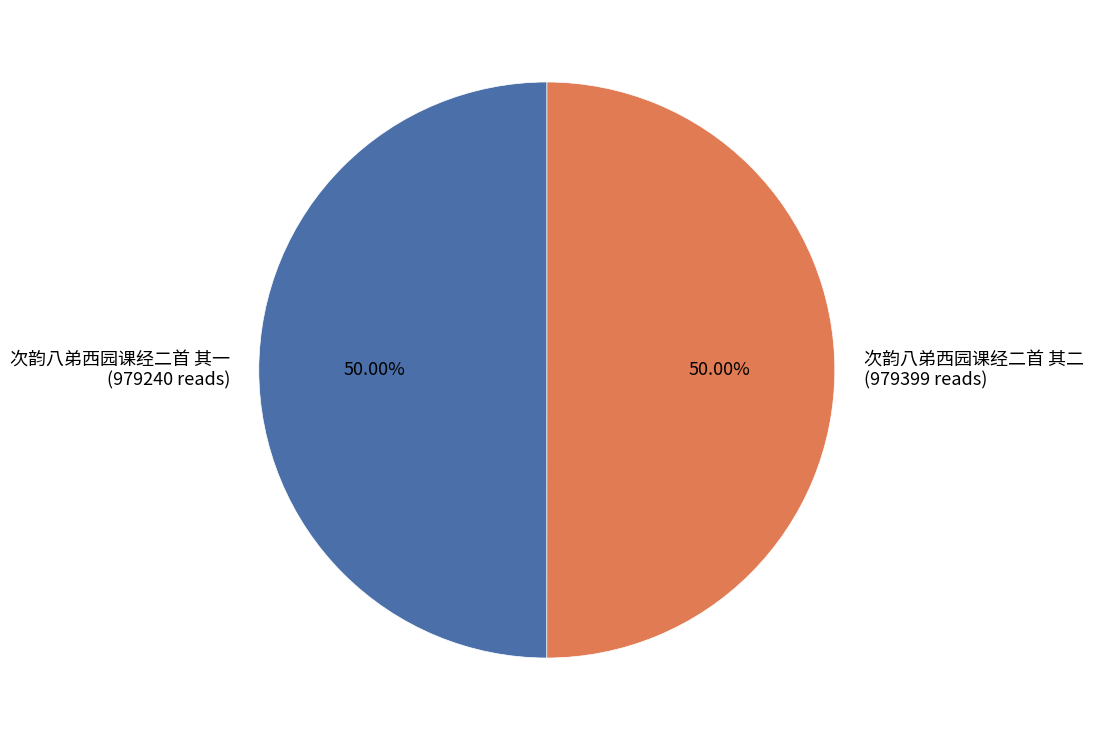

Is the sum of 次韵八弟西园课经二首 其二 and 次韵八弟西园课经二首 其一 greater than half?

Yes